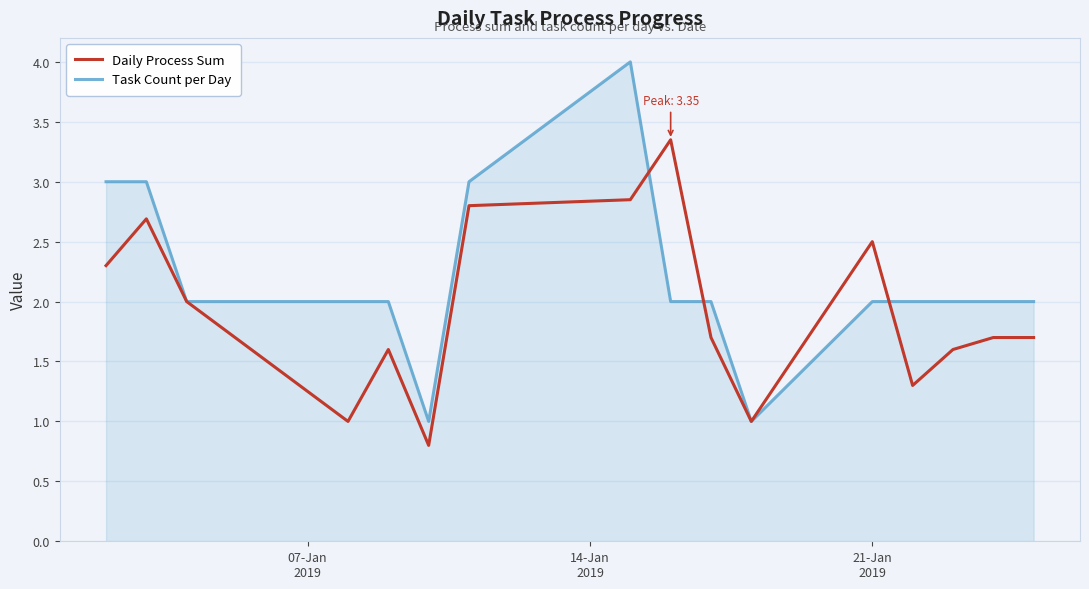

True or false: Daily Process Sum has more than 2 points higher than both neighbors.

True